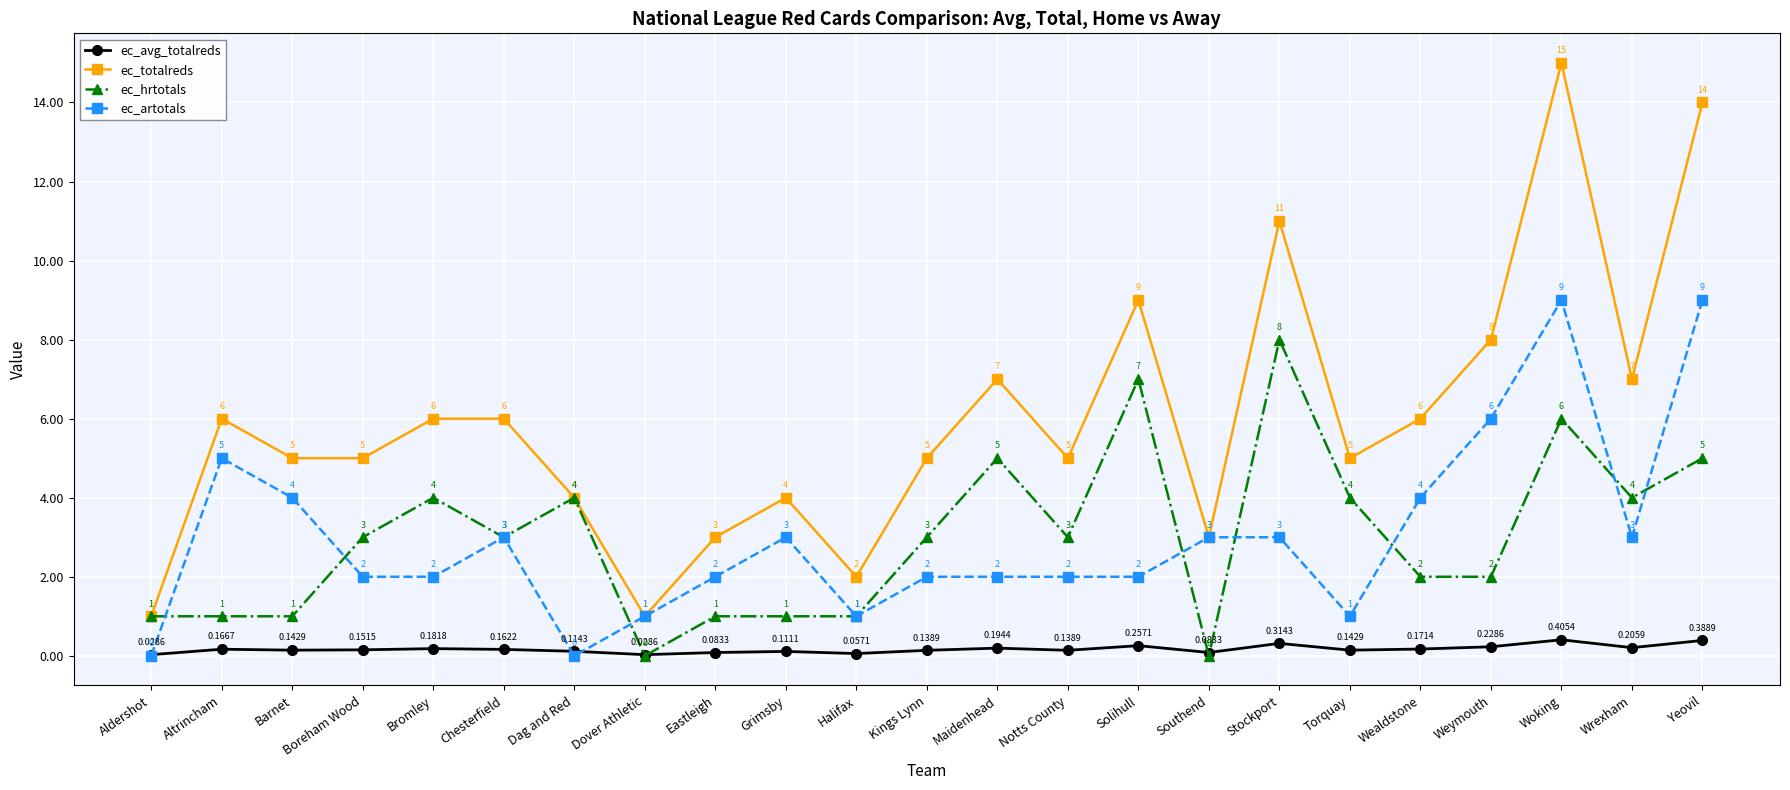

What are all the series names shown in the legend?

ec_avg_totalreds, ec_totalreds, ec_hrtotals, ec_artotals